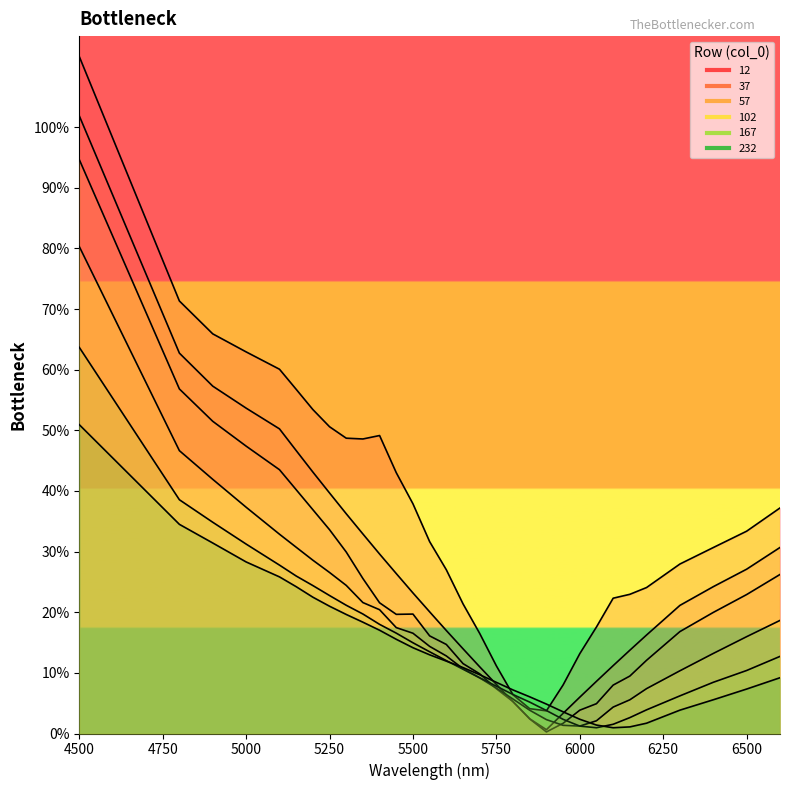

What is the sum of the 37 values at 5550 and 4800?

0.8